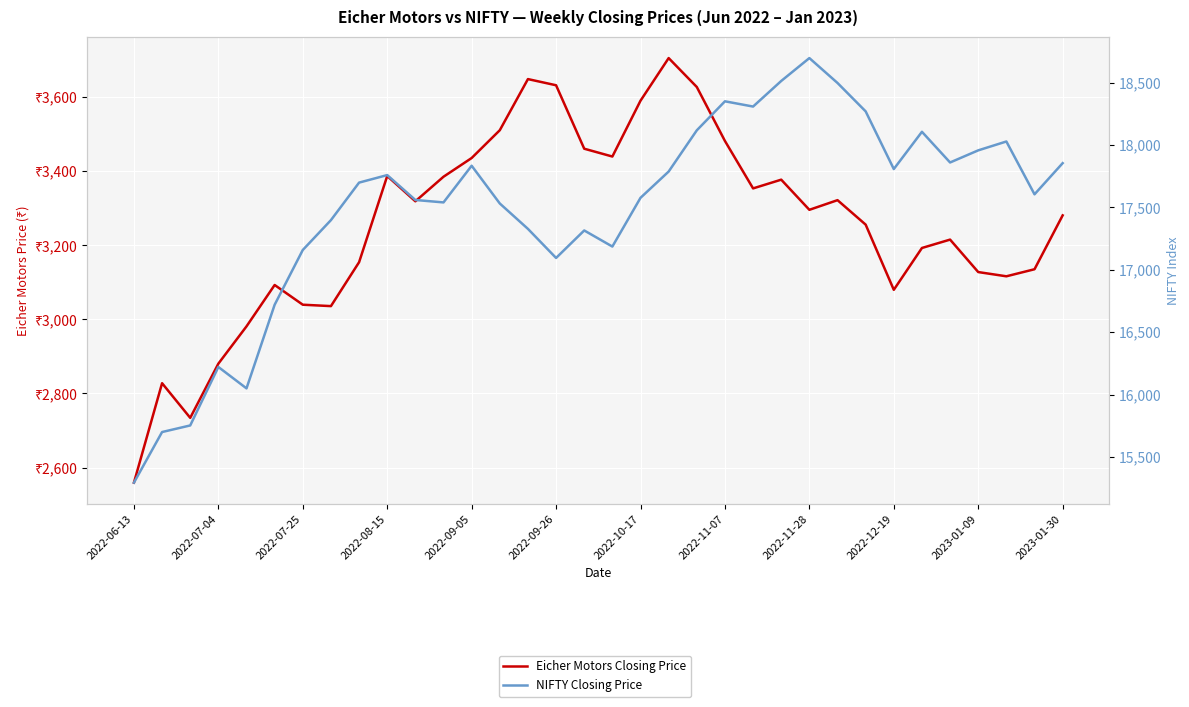

True or false: Eicher Motors Closing Price and NIFTY Closing Price intersect in this chart.

False